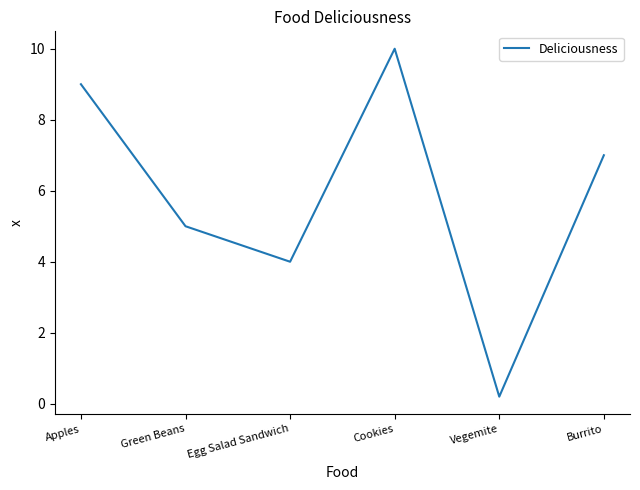

Reading left to right, extract all data points from this chart.

Apples=9.0	Green Beans=5.0	Egg Salad Sandwich=4.0	Cookies=10.0	Vegemite=0.2	Burrito=7.0